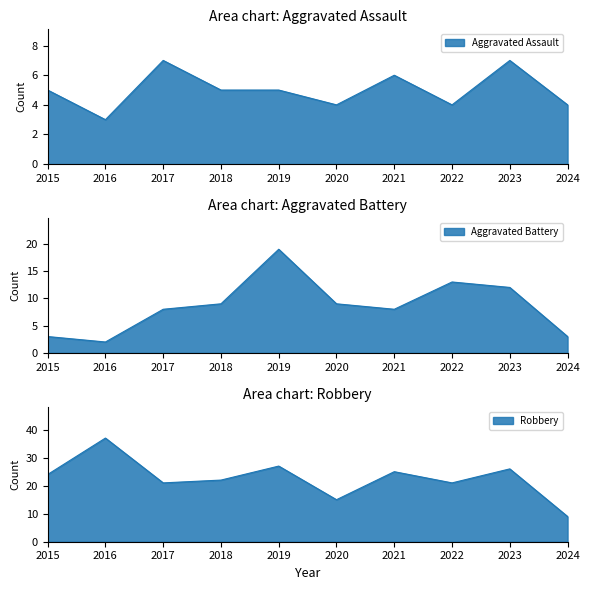

Does the chart display data point markers on the line(s)?

No